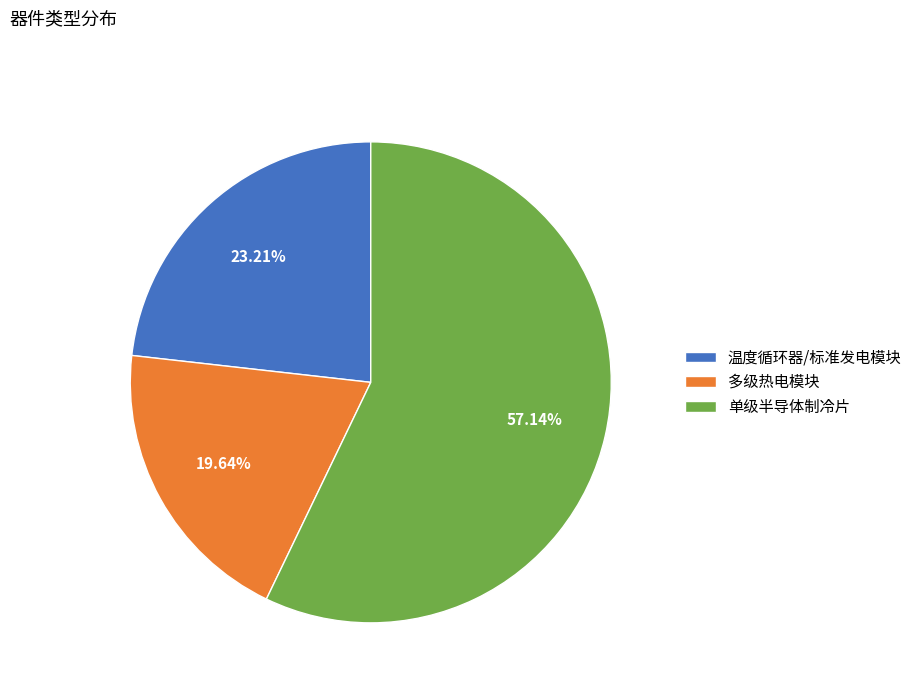

Rank the categories by value from lowest to highest.

多级热电模块, 温度循环器/标准发电模块, 单级半导体制冷片